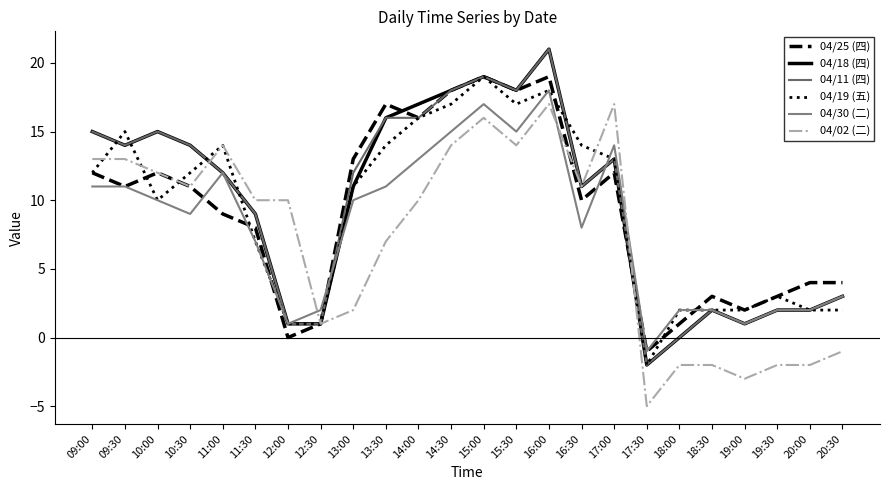

Which series has the largest total across all categories?

04/18 (四)